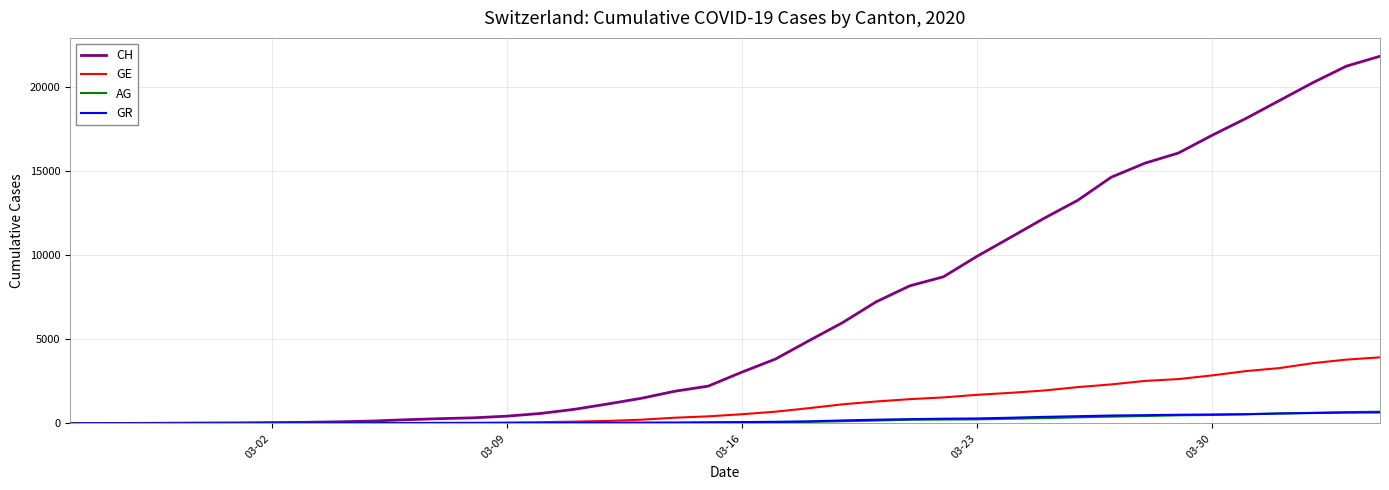

What is the average value of the GE series?

1122